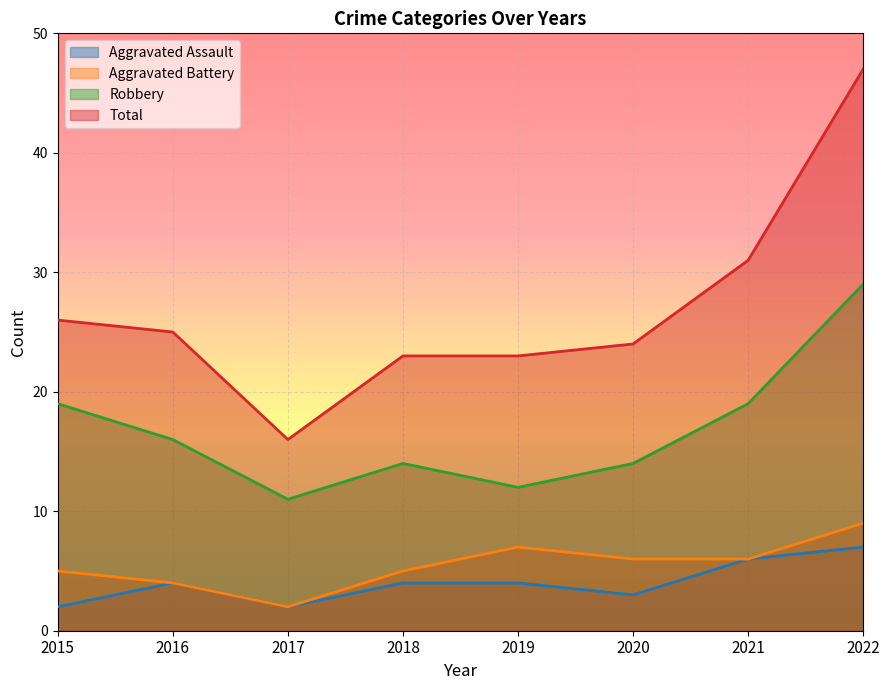

Reading right to left, transcribe all the data shown in this chart.

Aggravated Assault: 7	6	3	4	4	2	4	2
Aggravated Battery: 9	6	6	7	5	2	4	5
Robbery: 29	19	14	12	14	11	16	19
Total: 47	31	24	23	23	16	25	26